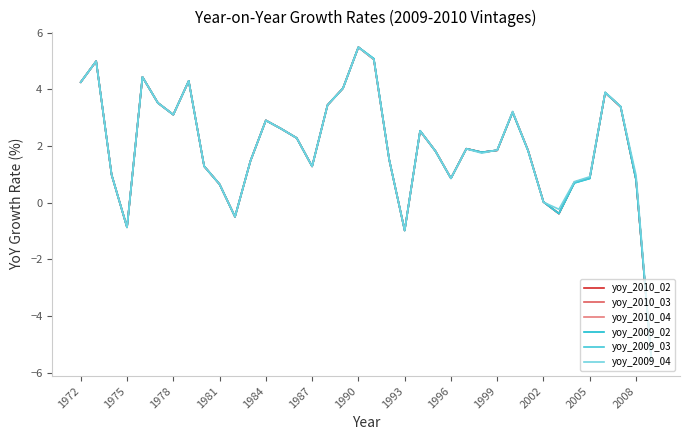

Which series has the widest spread of values?

yoy_2009_03